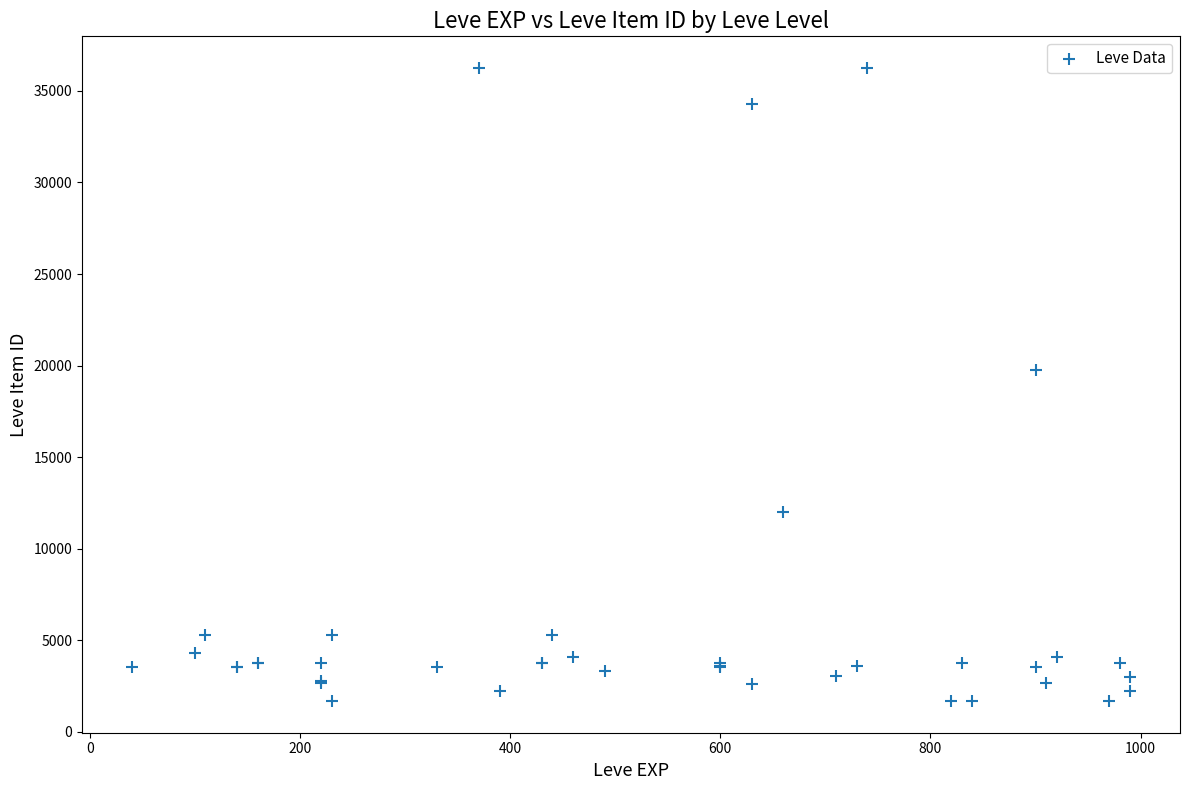

What Y value in the scatter plot is closest to 18967?

19744